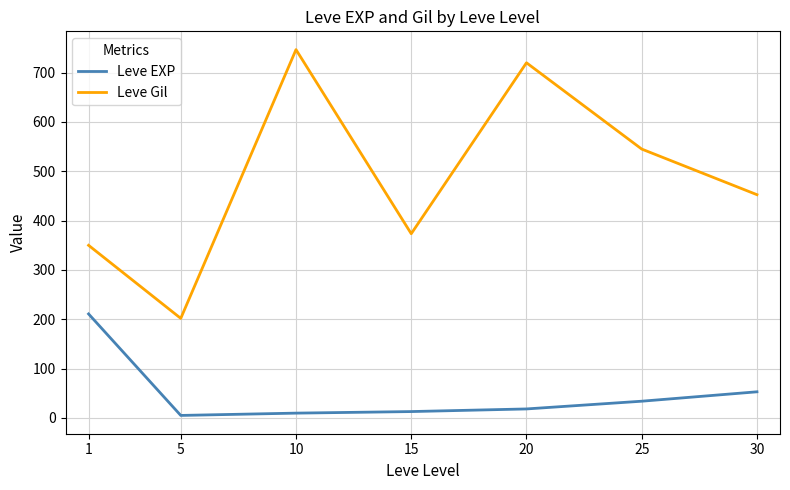

Is the value of Leve EXP at 25 greater than the value of Leve Gil at 30?

No